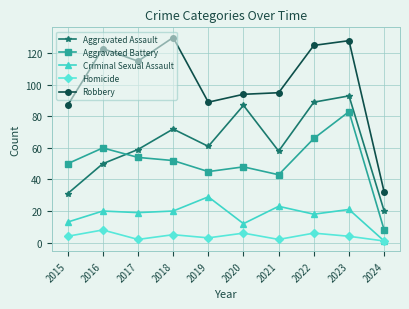

What is the average value of the Homicide series?

4